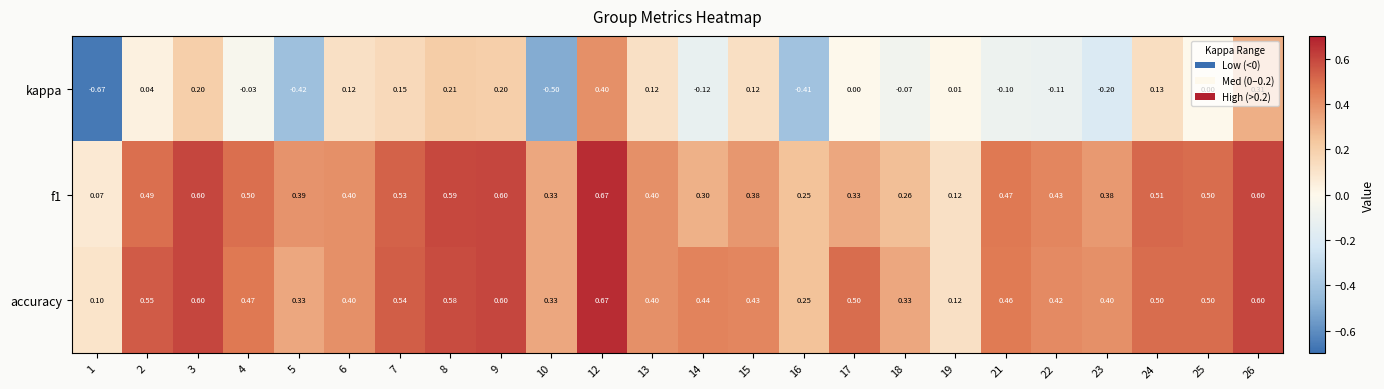

Which label corresponds to the smallest value in the chart?

1